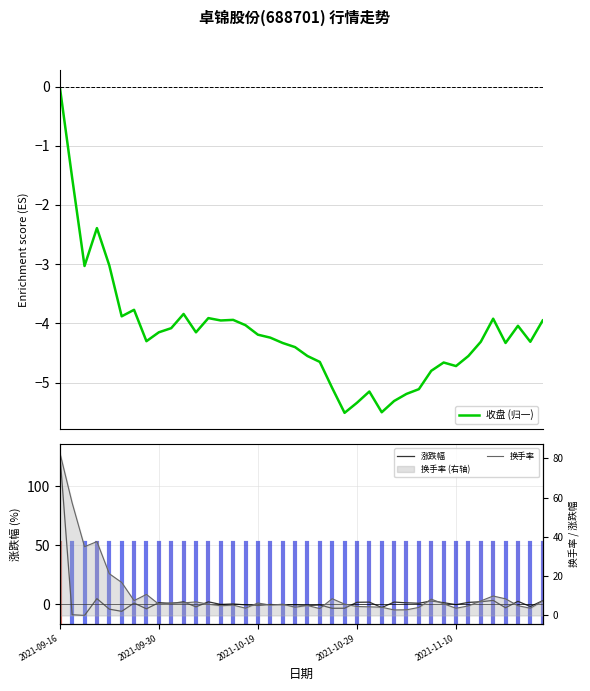

The 涨跌幅 series shows -1.7 at 36. True or false?

False